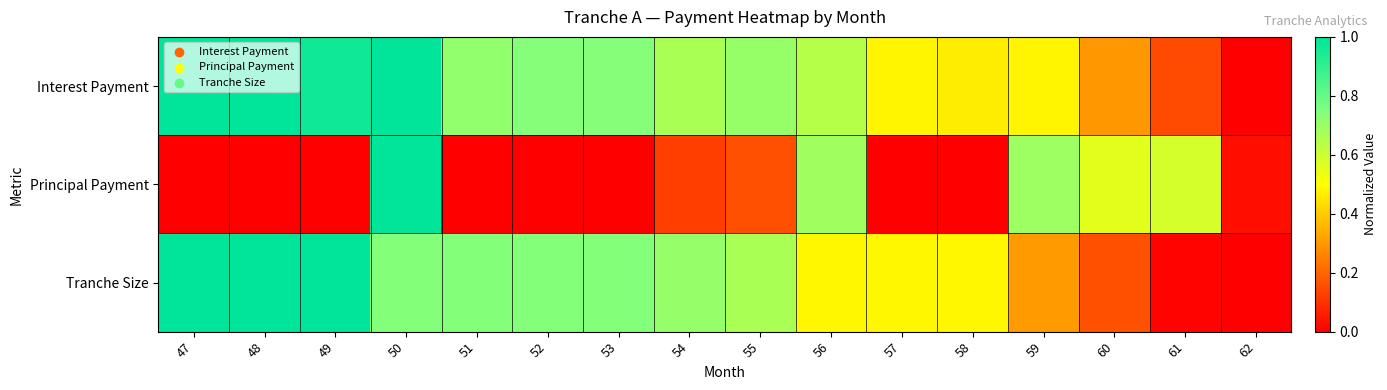

How many data points does each series have?

16